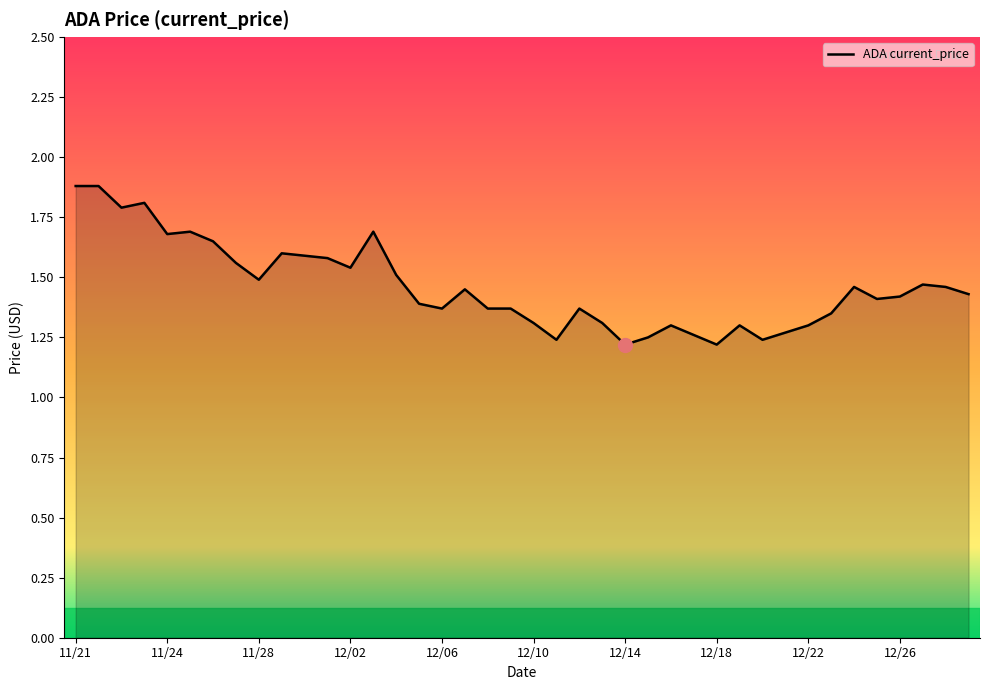

What is the difference between the maximum and minimum values?

0.7